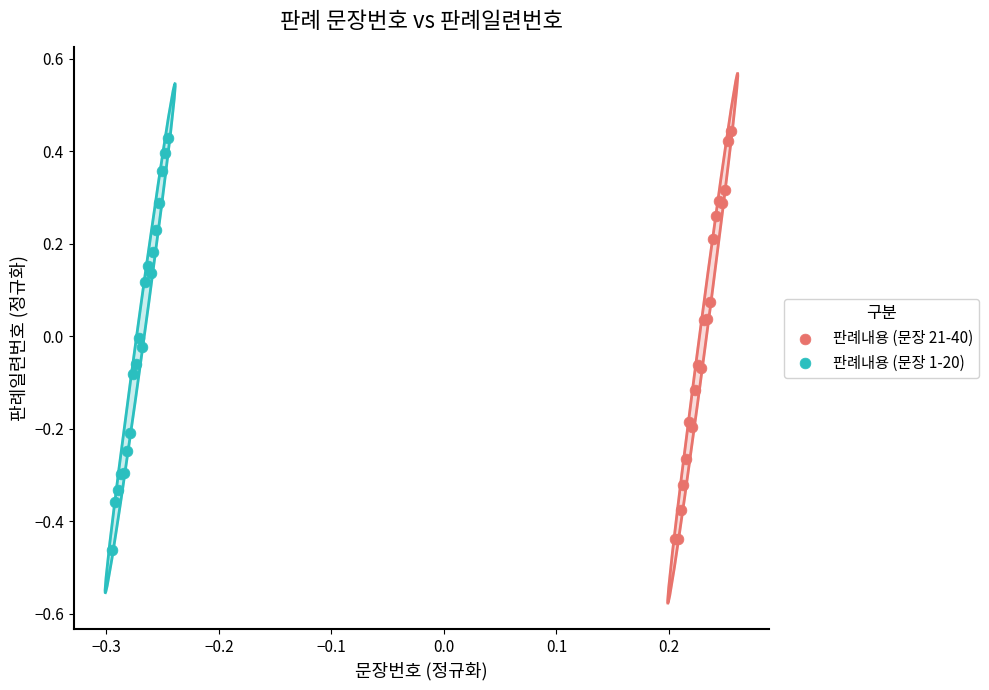

Which series reaches the minimum Y coordinate?

판례내용 (문장 1-20)